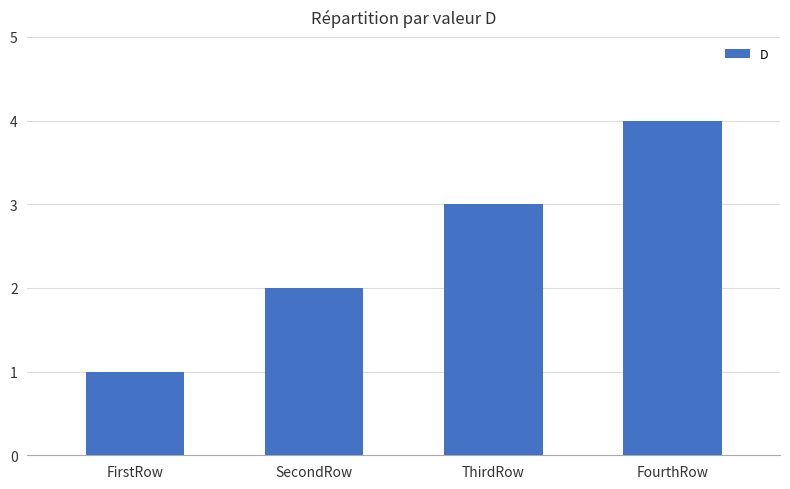

Rank the categories by value from highest to lowest.

FourthRow, ThirdRow, SecondRow, FirstRow